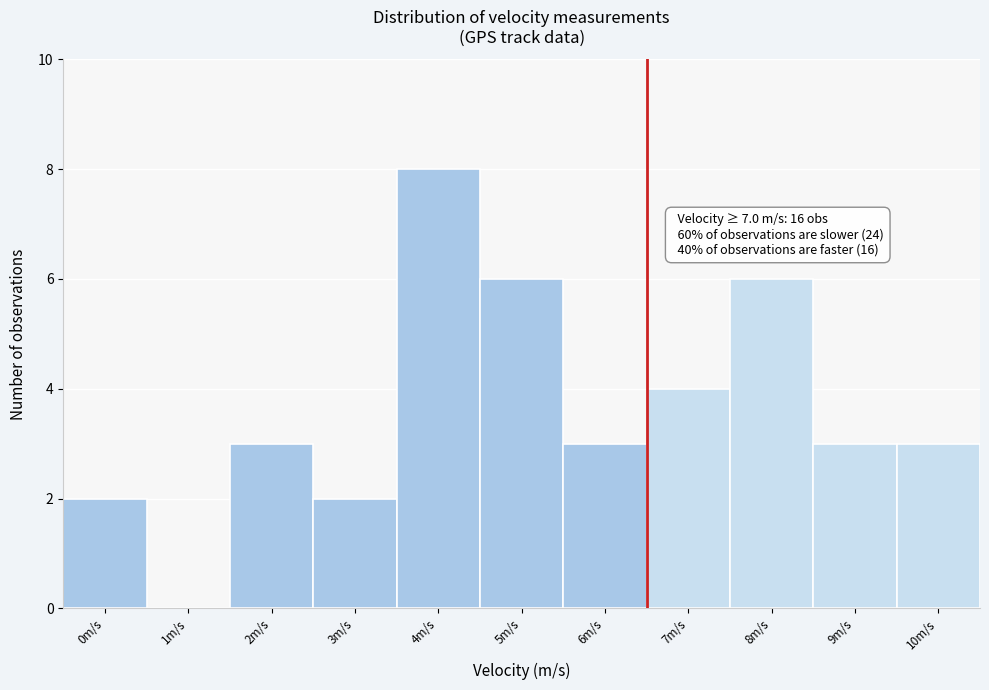

Reading left to right, list all the values displayed in this chart.

0m/s=2	1m/s=0	2m/s=3	3m/s=2	4m/s=8	5m/s=6	6m/s=3	7m/s=4	8m/s=6	9m/s=3	10m/s=3